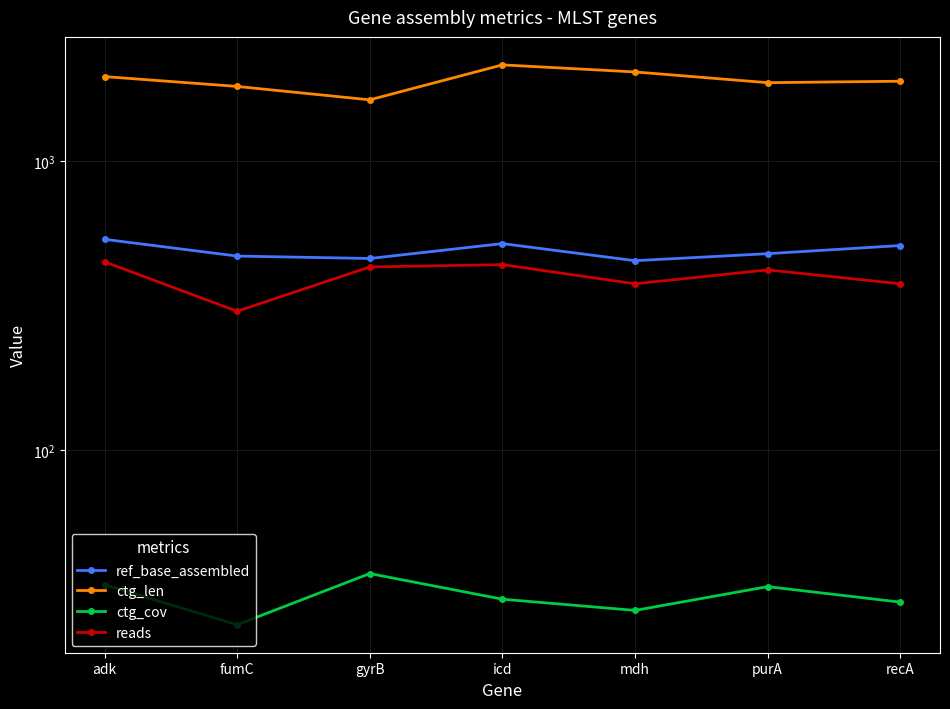

What is the average value of the ctg_len series?

1908.0